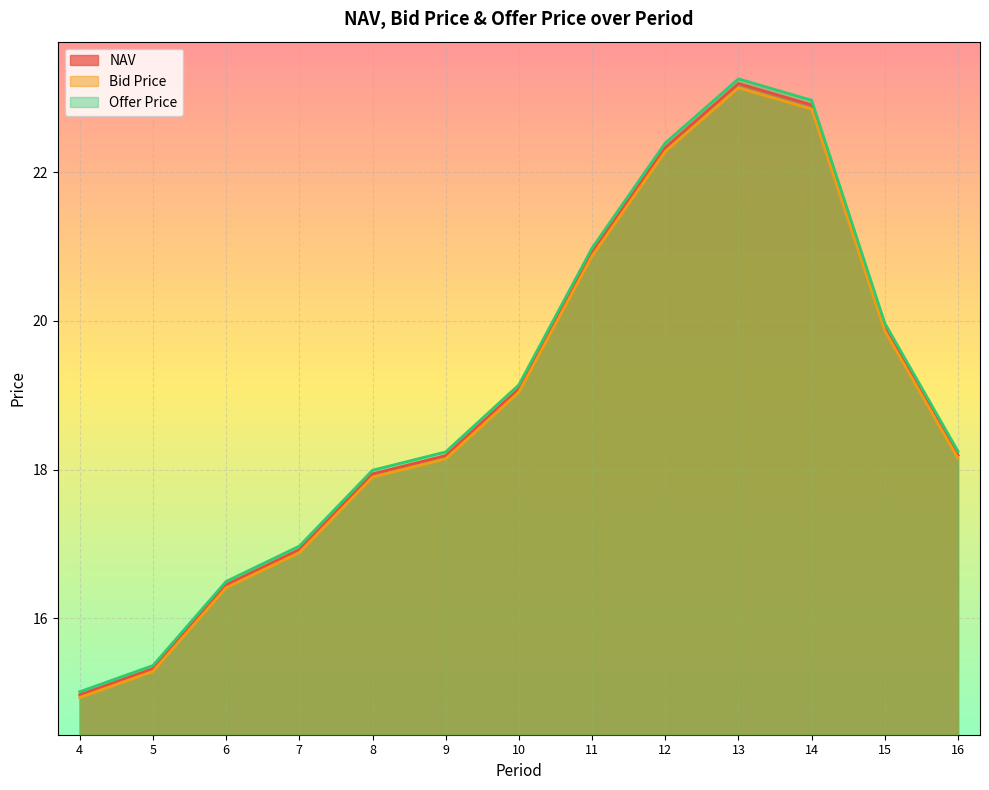

At how many categories does at least one series exceed 17?

9